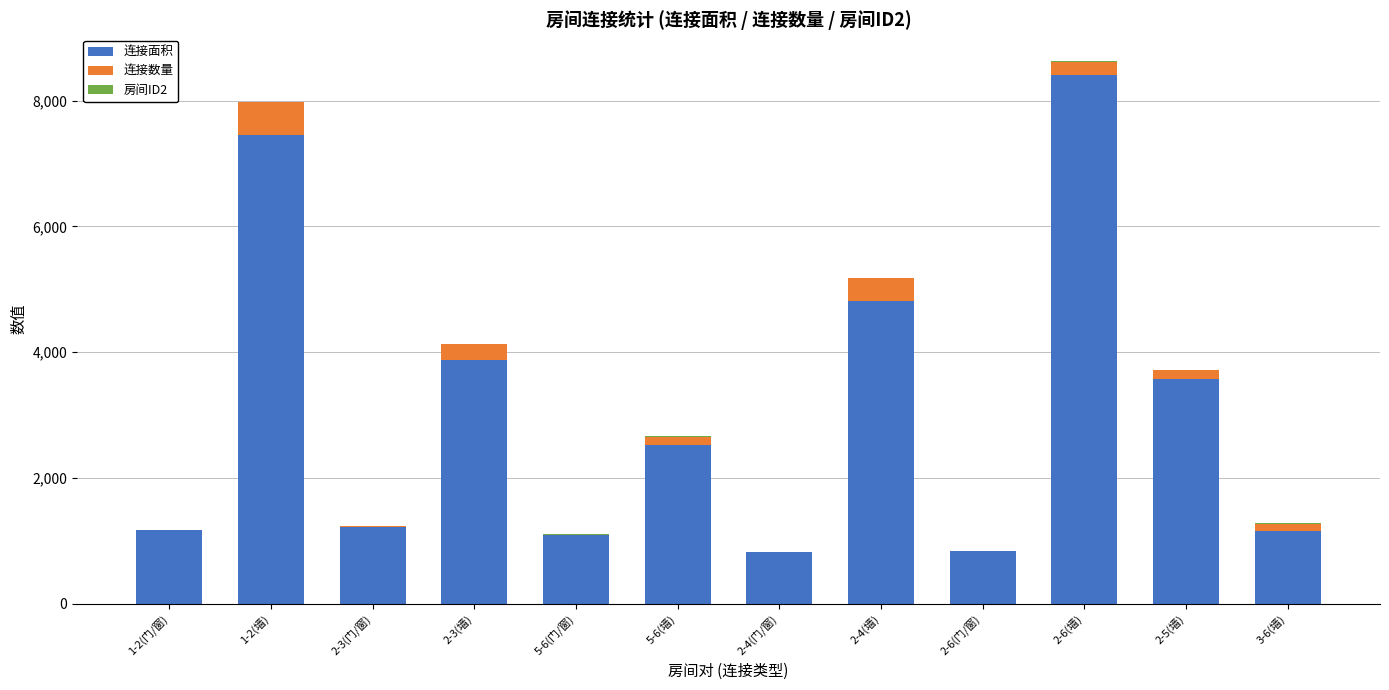

Which category has the highest value in the 连接面积 series?

2-6(墙)